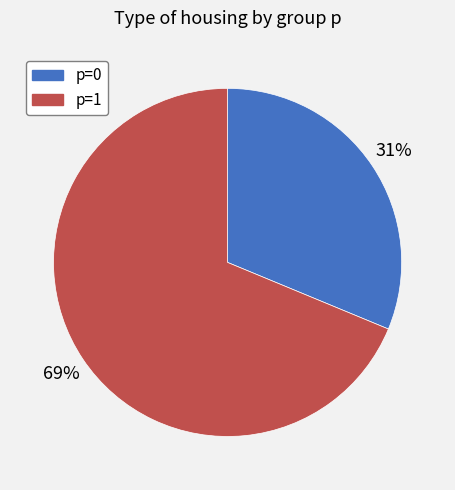

Is there a majority slice in this chart?

Yes